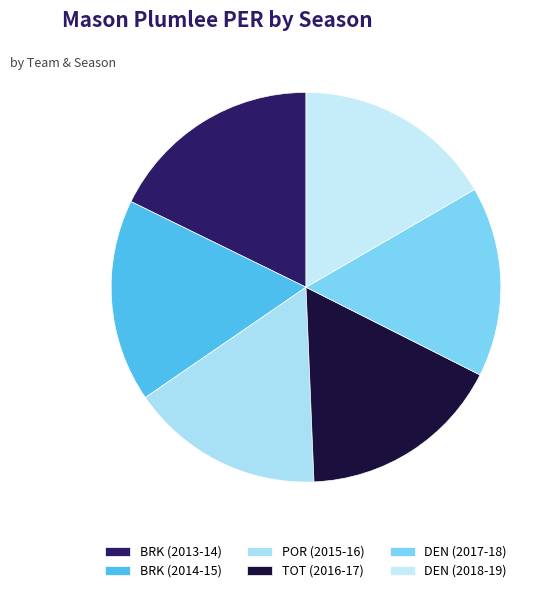

Is there any slice that represents more than half of the pie?

No